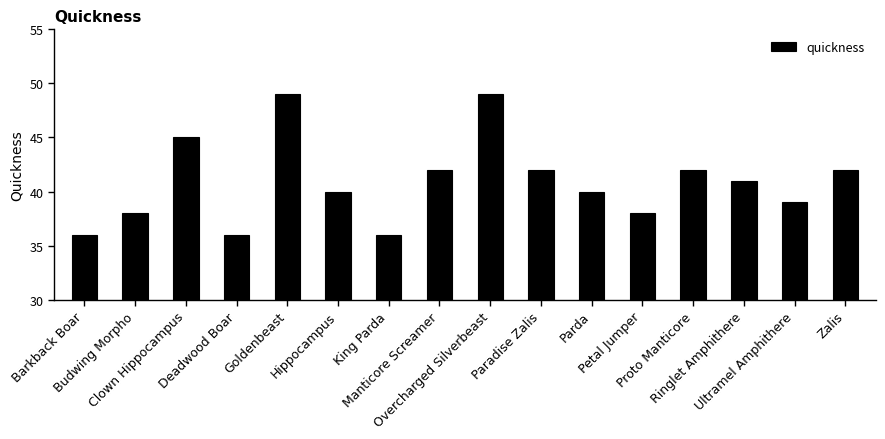

What is the greatest value displayed?

49